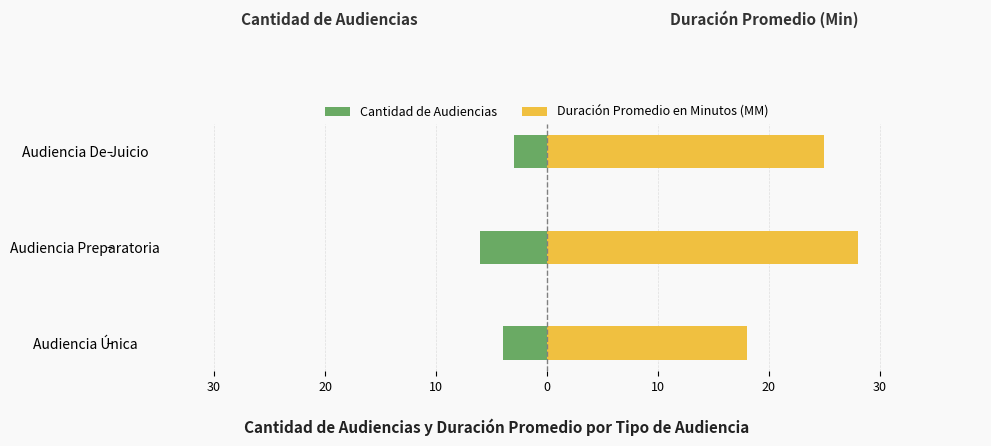

The Duración Promedio en Minutos (MM) series shows 26 at Audiencia Única. True or false?

False